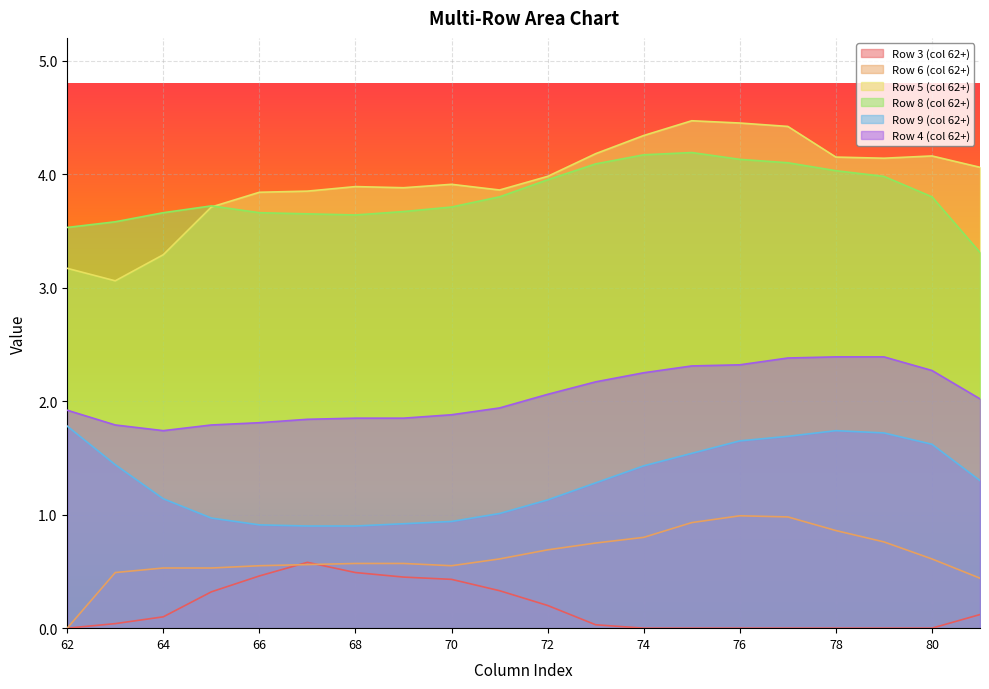

Does the chart display data point markers on the line(s)?

No